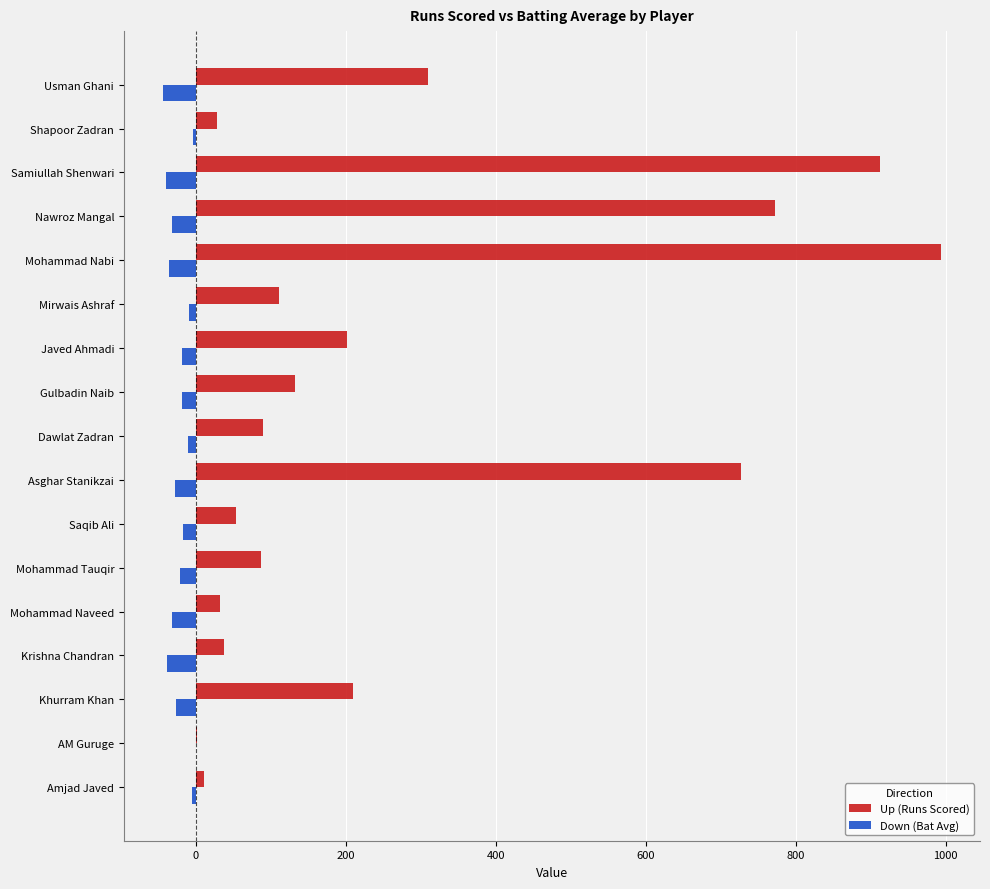

At which category is the sum across all series the highest?

Mohammad Nabi